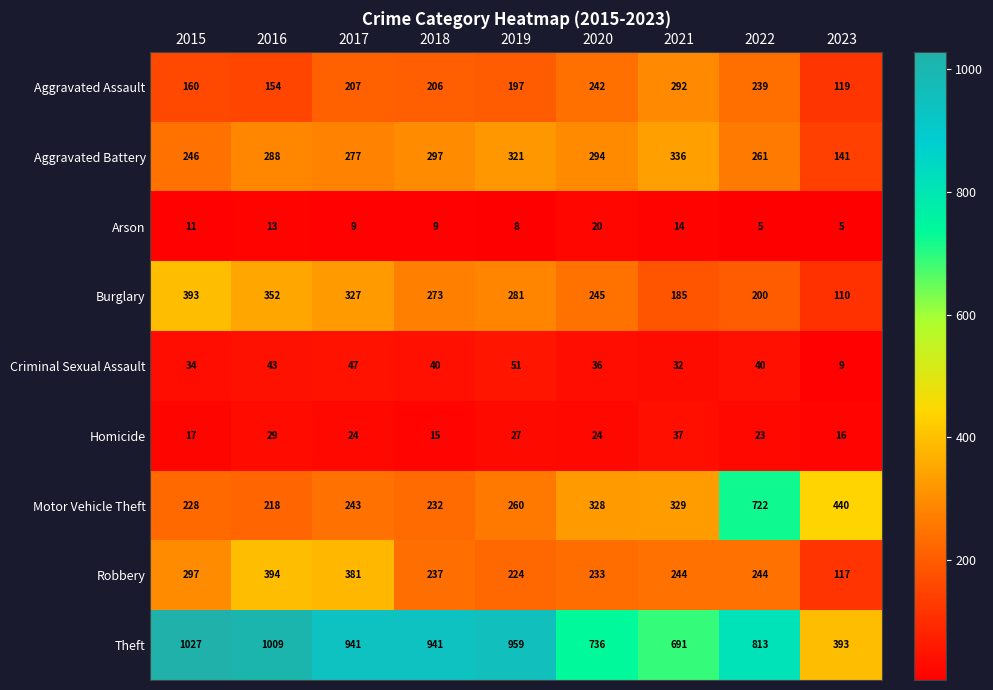

What is the total value across all series at 2020?

2158